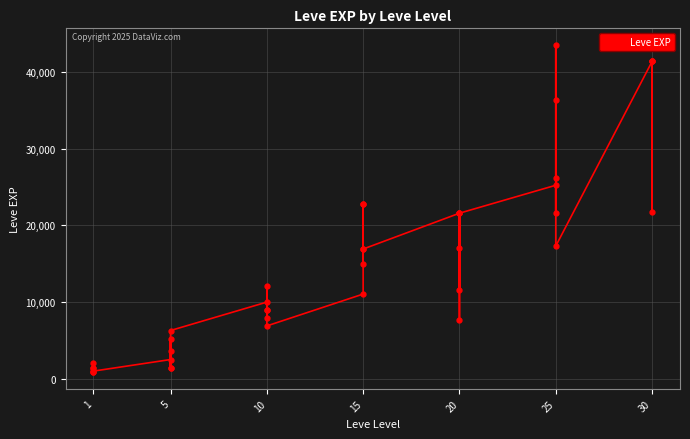

What is the difference between the maximum and minimum values?

42800